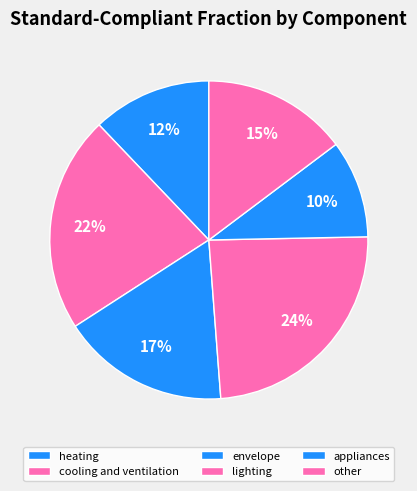

Between envelope and appliances, which is larger?

envelope